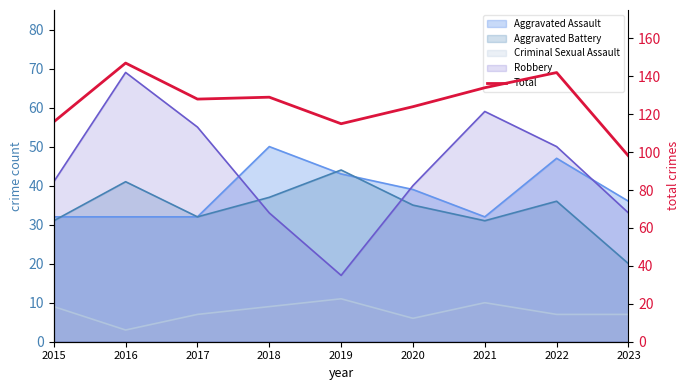

How many points are lower than both their immediate neighbors (excluding endpoints)?

2